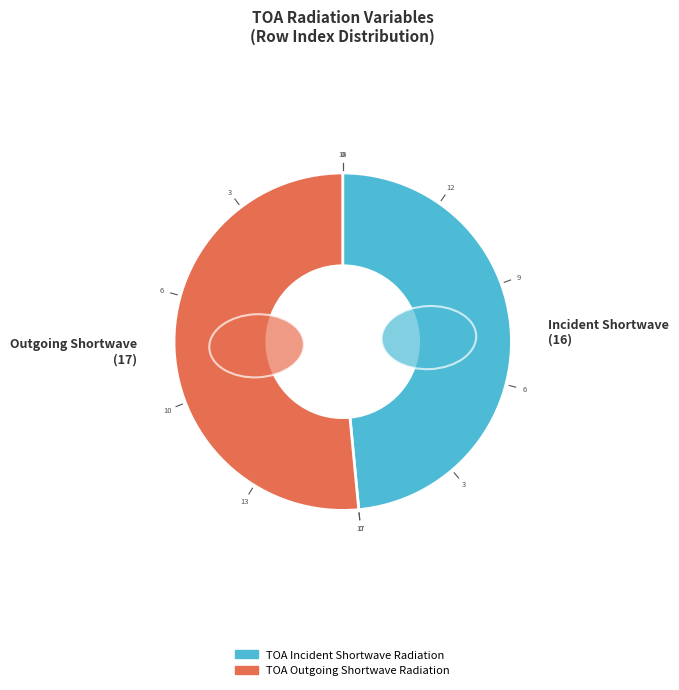

Which slice is the largest?

TOA Outgoing Shortwave Radiation